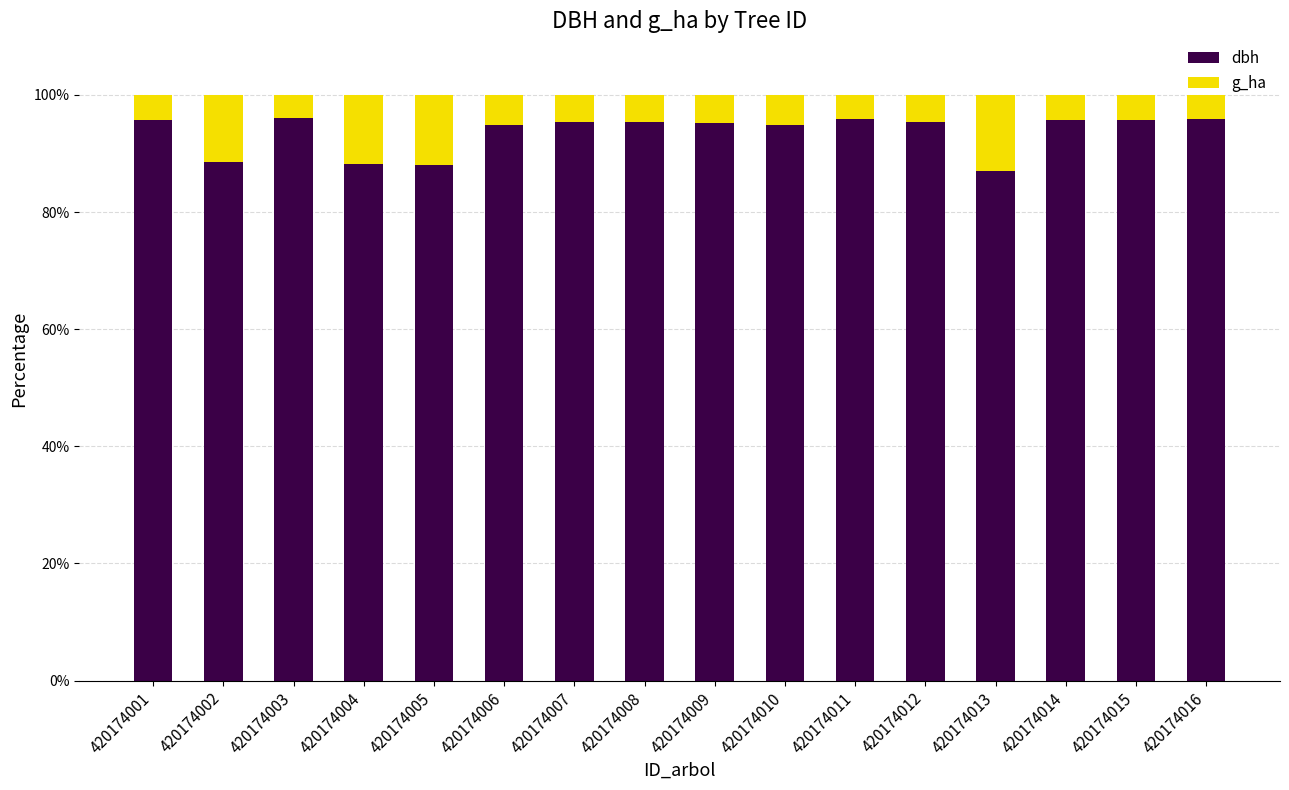

What is the maximum value for dbh?

96.0